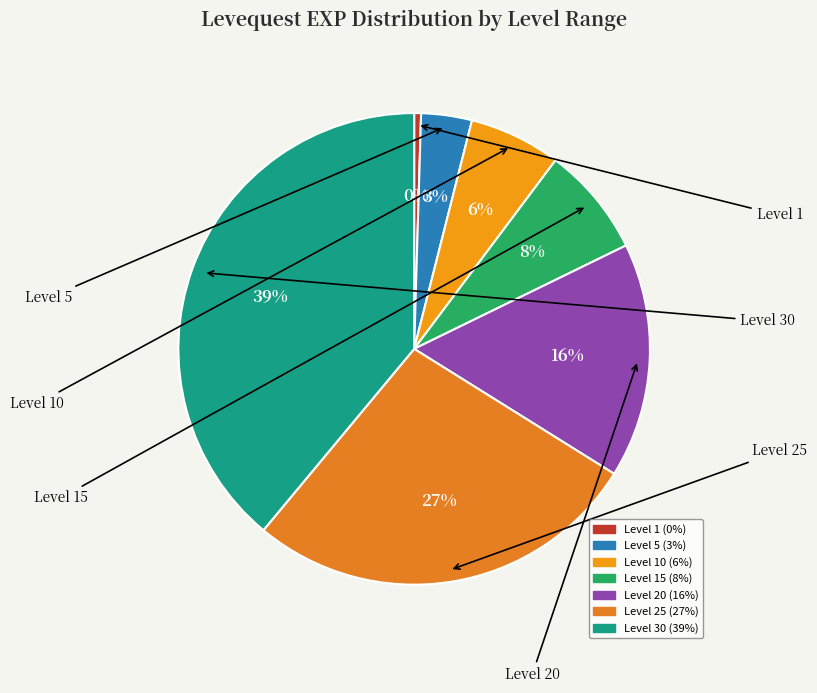

How many slices are in this pie chart?

7